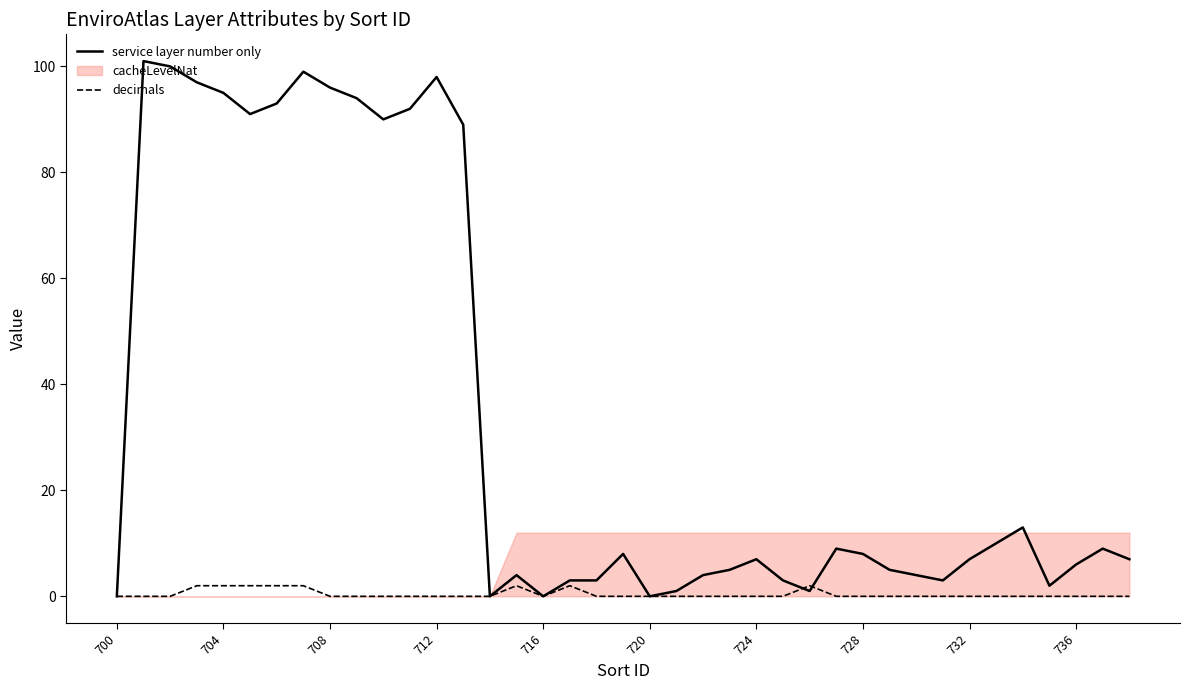

True or false: service layer number only has more than 2 points higher than both neighbors.

True